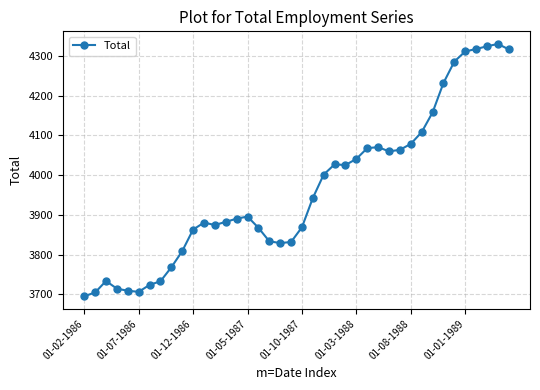

Count the number of categories in the chart.

40